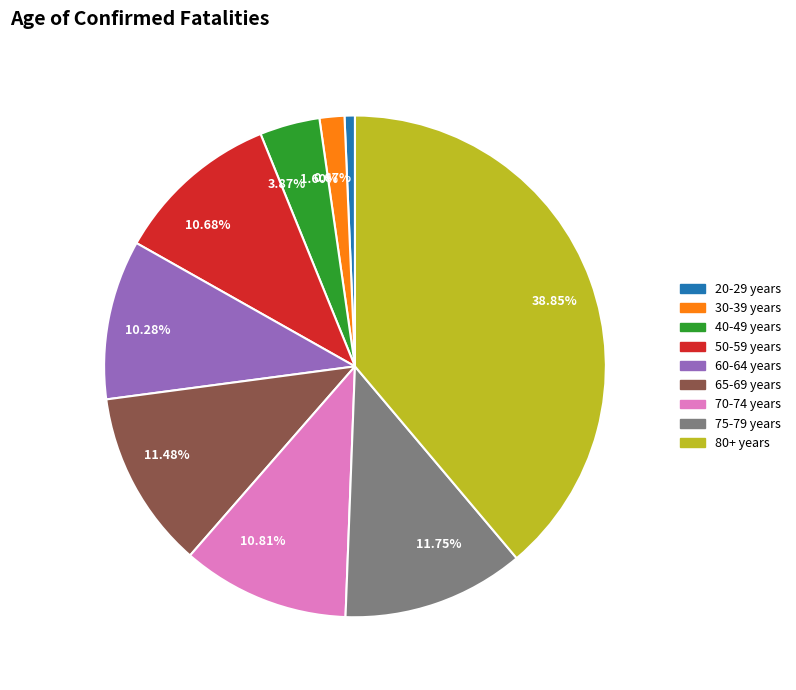

How many segments does this pie chart have?

9